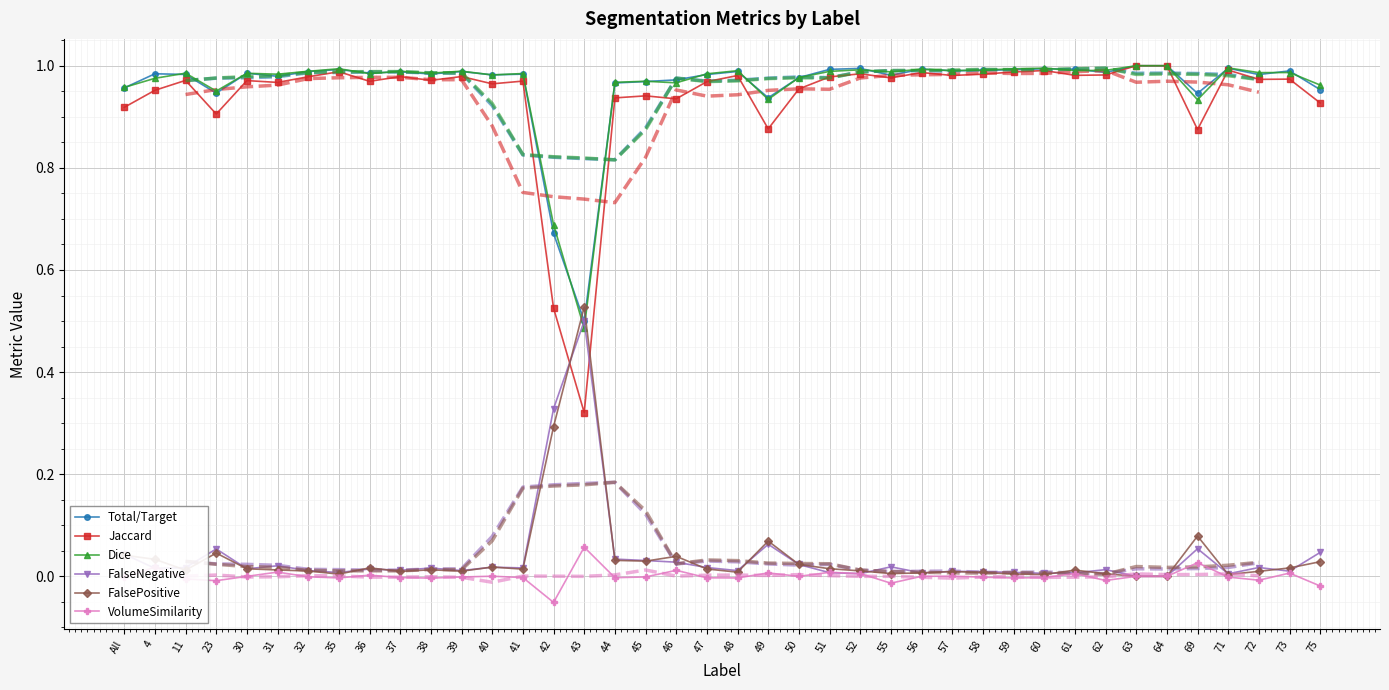

At 75, list the series in order from smallest to largest.

VolumeSimilarity, FalsePositive, FalseNegative, Jaccard, Total/Target, Dice